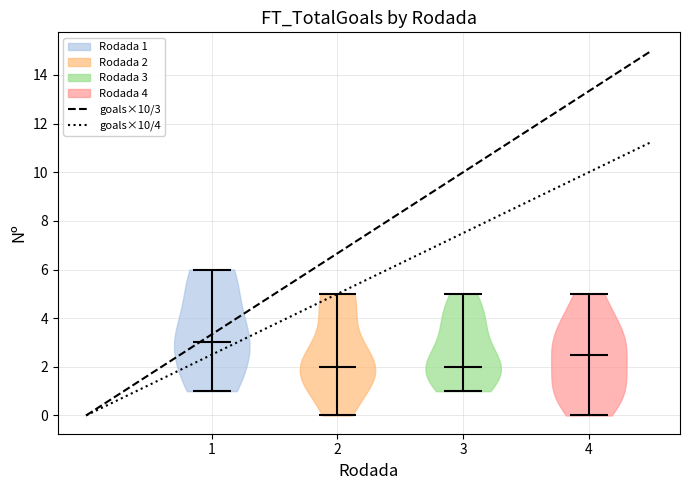

What is the lowest point the violin at x = 4 reaches on the y-axis? The values are not printed on the chart, so give them approximately, as read against the axis.

0.0